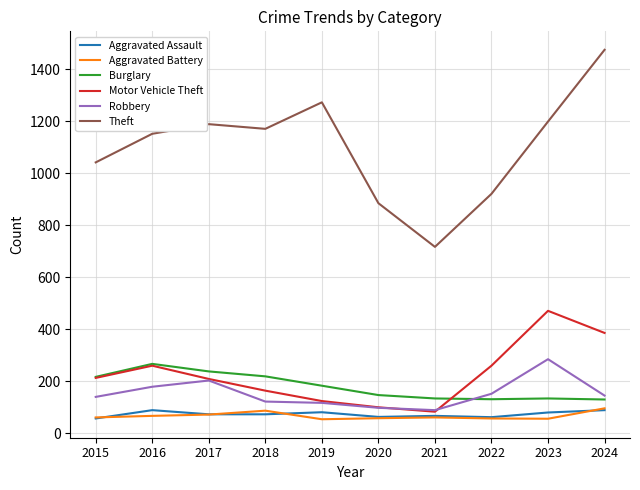

True or false: Theft has a value of 920 at 2022.

True